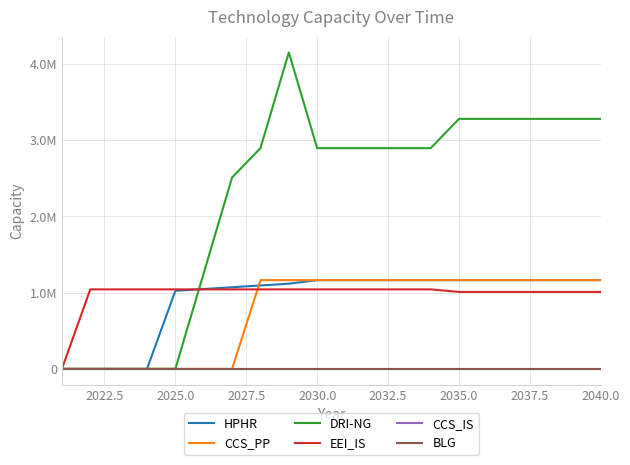

What are all the series names shown in the legend?

HPHR, CCS_PP, DRI-NG, EEI_IS, CCS_IS, BLG